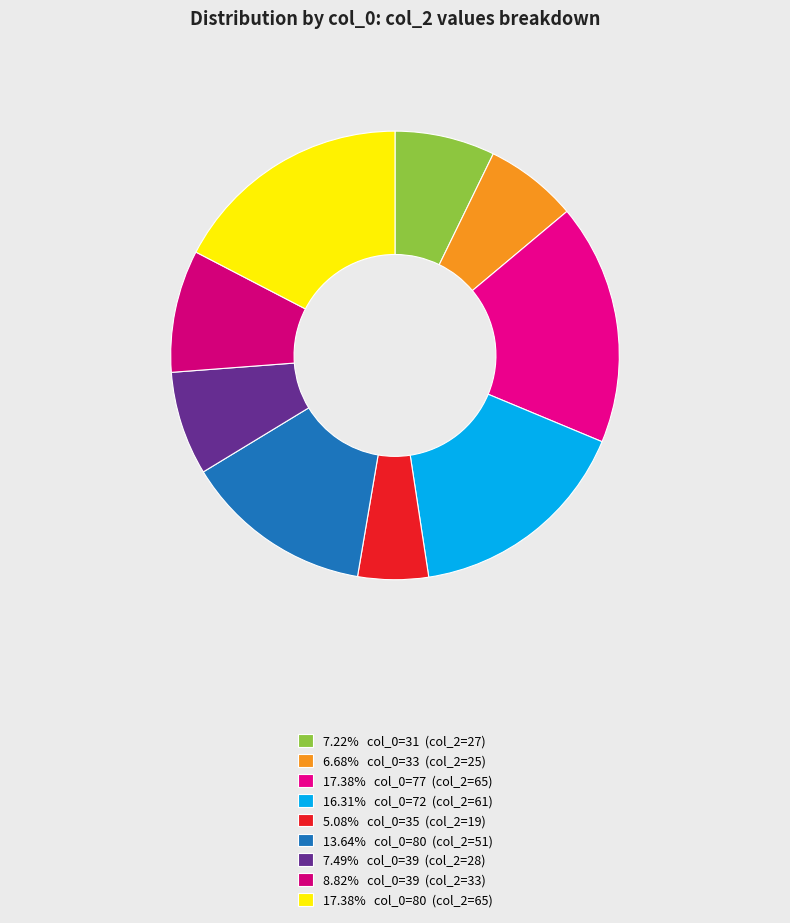

How many slices are in this pie chart?

9